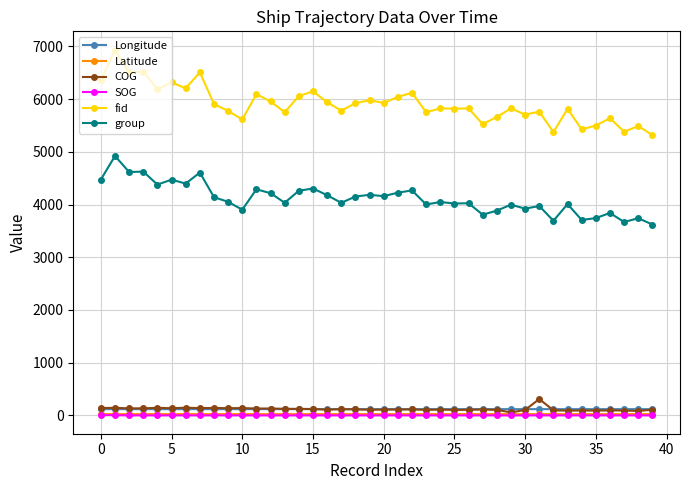

What is the lowest value of the fid series?

5317.0